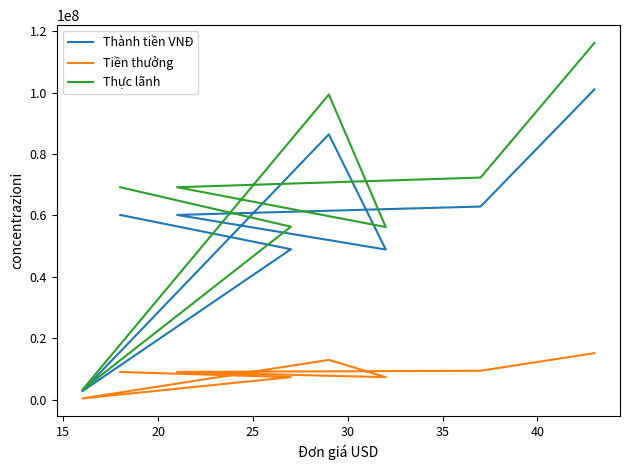

List the series in order of their peak value, lowest first.

Tiền thưởng, Thành tiền VNĐ, Thực lãnh